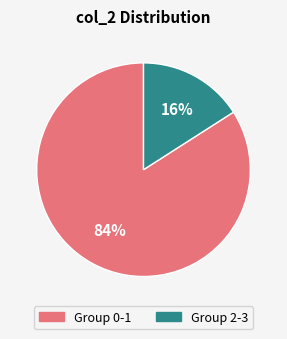

Is there any slice that represents more than half of the pie?

Yes